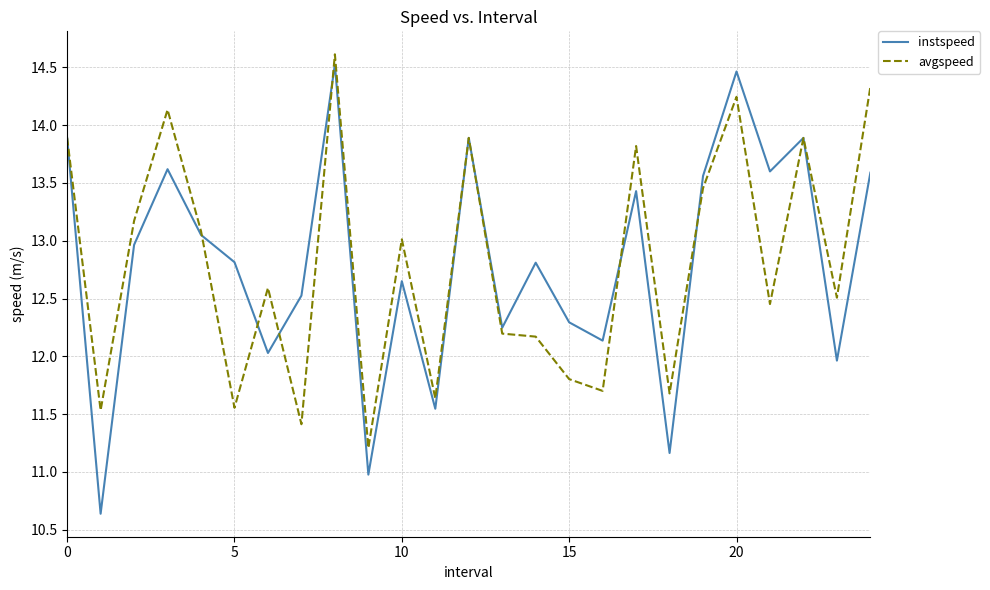

How many values in the avgspeed series exceed 12?

17